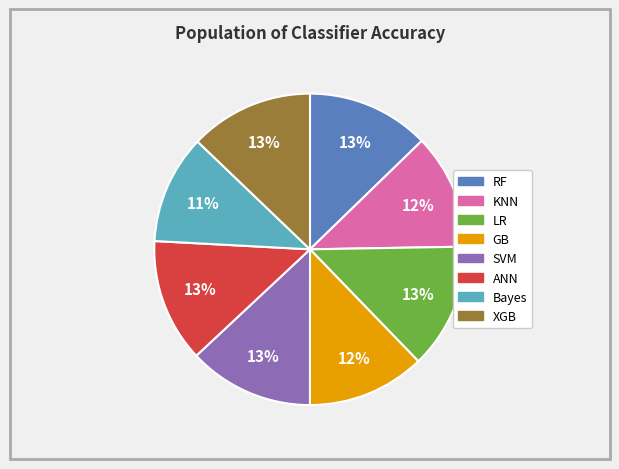

What is the smallest slice in the pie chart?

Bayes